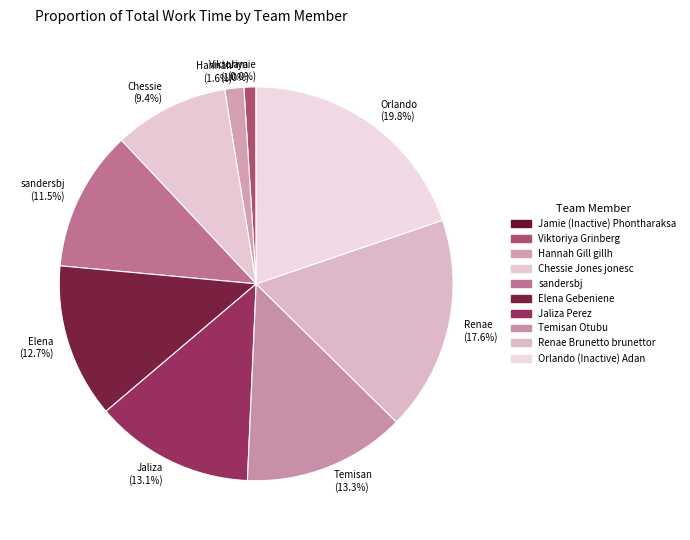

What is the total percentage of Viktoriya Grinberg and Hannah Gill gillh?

2.5%